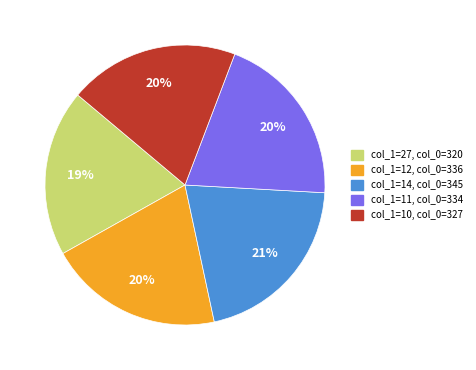

Does any single category account for the majority?

No